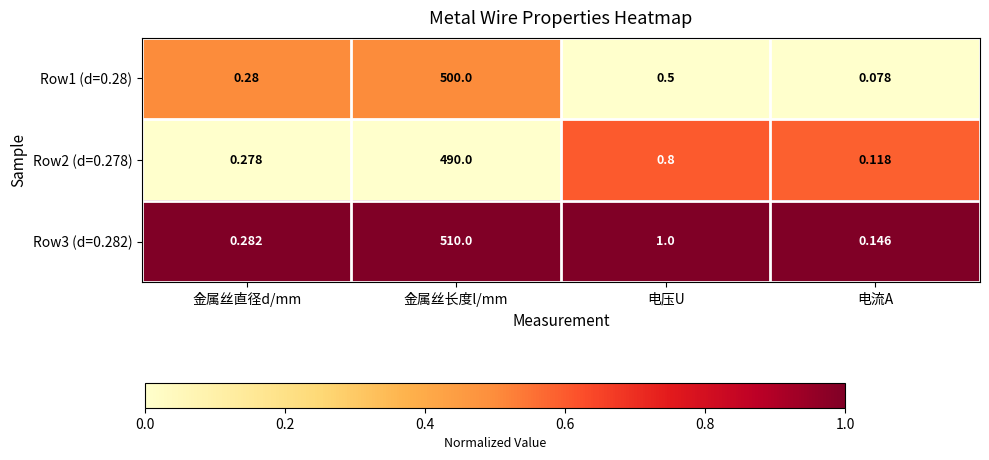

Which category has the highest value in the Row2 (d=0.278) series?

金属丝长度l/mm